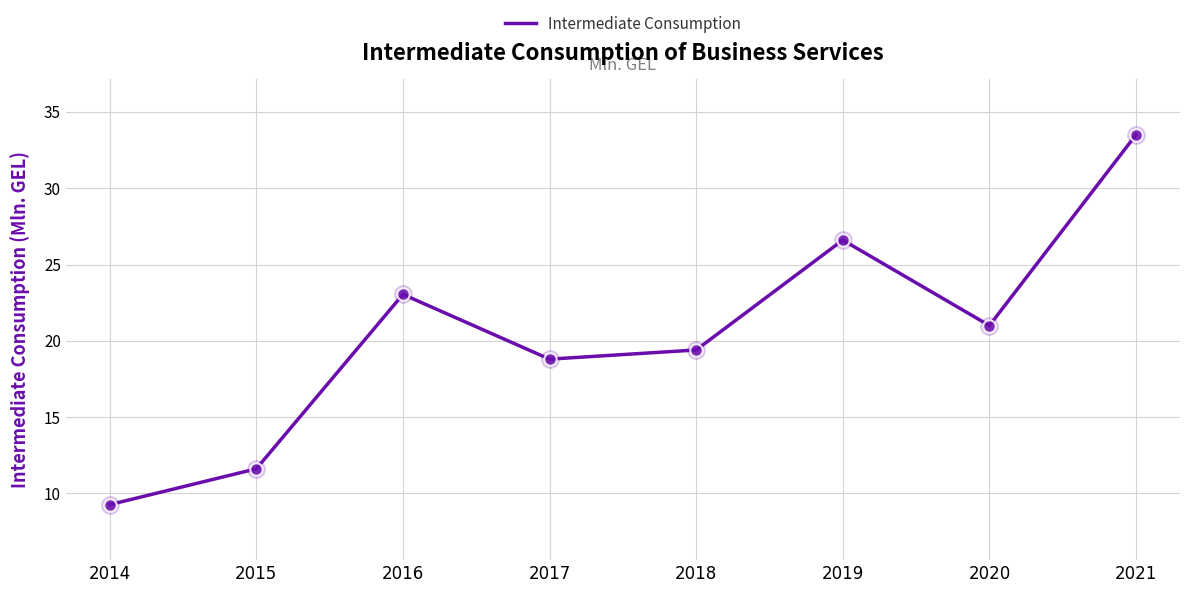

What is the change in value from 2014 to 2020?

+11.7